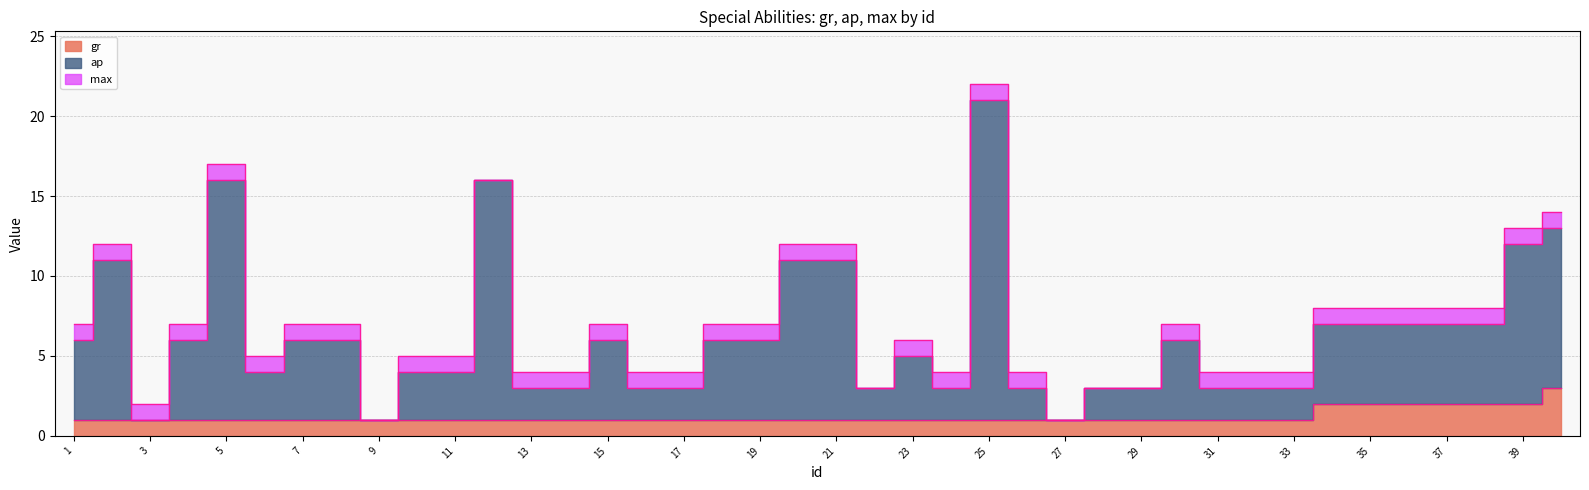

At which category does the chart reach its minimum across all series?

1